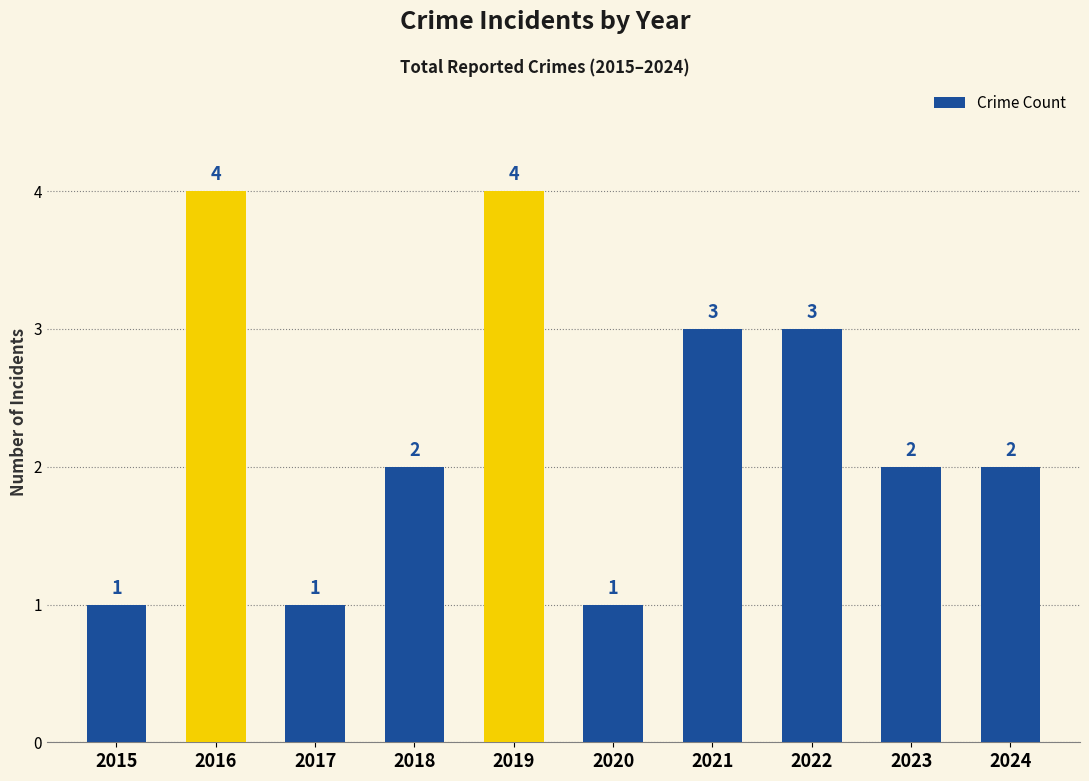

Count the values in the range 1 to 3.

8